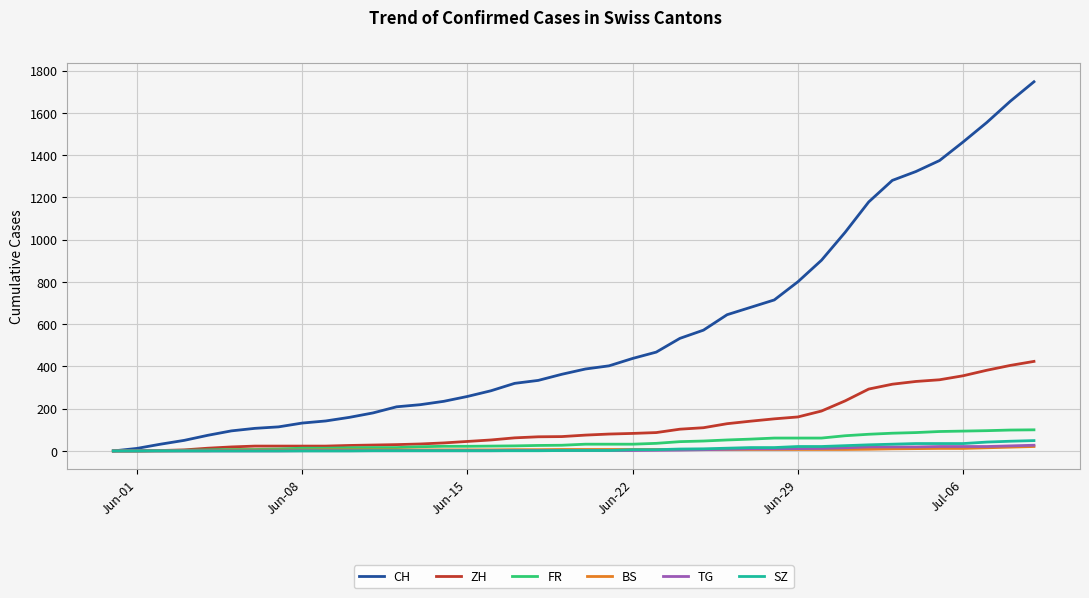

Which series has the largest range (max minus min)?

CH